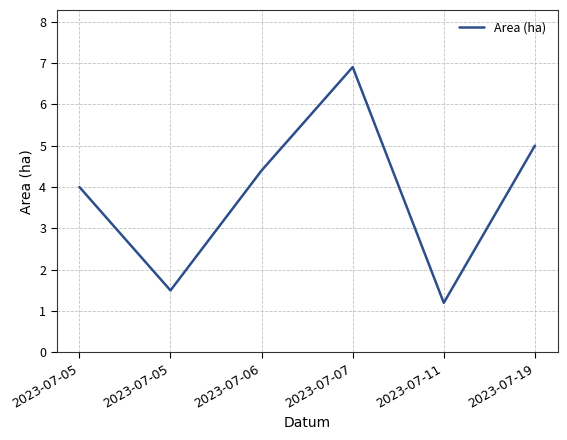

Count the number of data series in this chart.

1